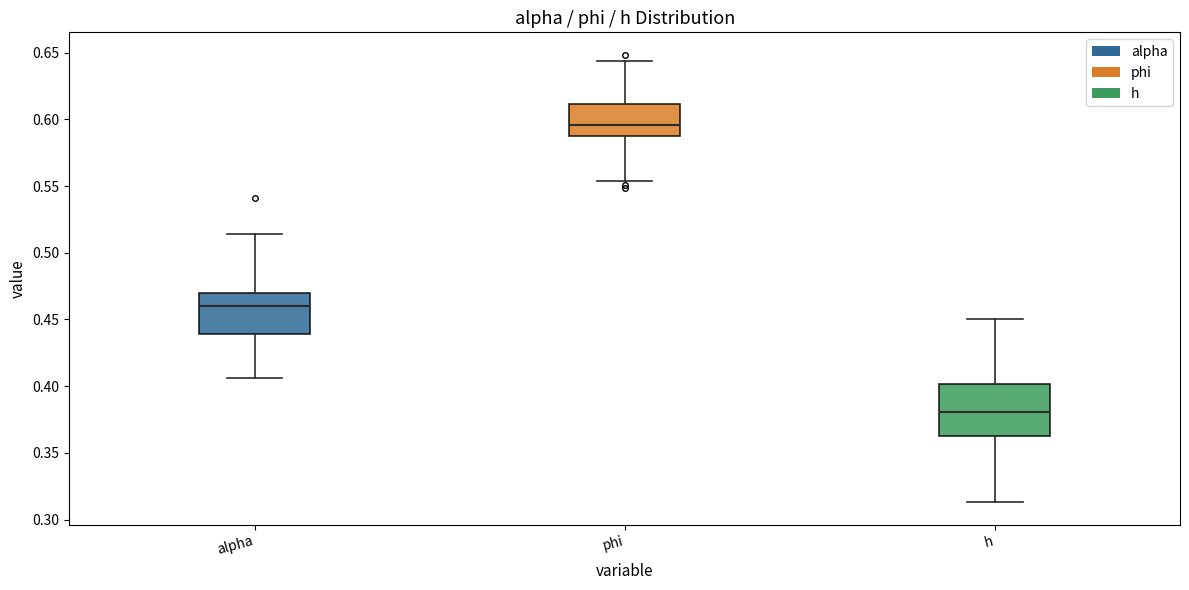

Where does the lower whisker of the box for phi end on the y-axis? The values are not printed on the chart, so give them approximately, as read against the axis.

0.555